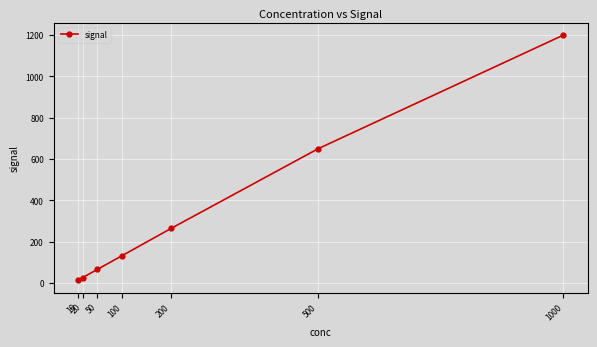

The chart shows a value of 203.1 at 100. True or false?

False